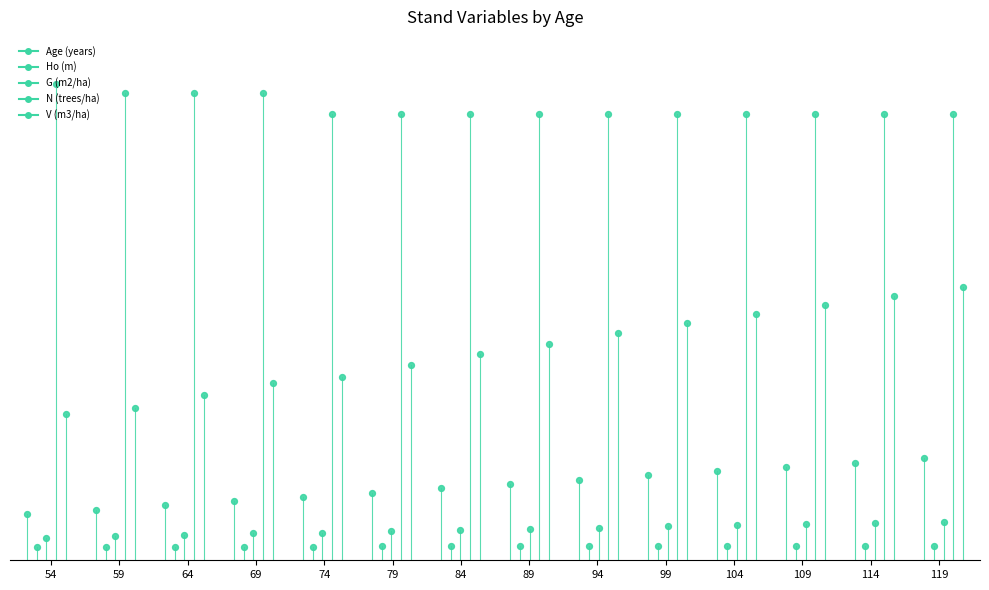

Which series has the largest total across all categories?

N (trees/ha)